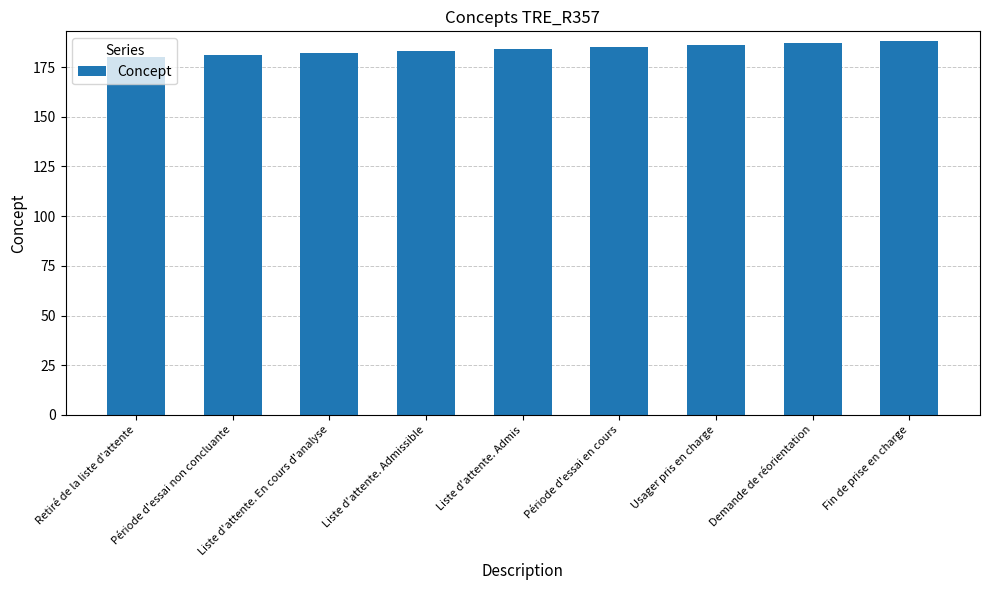

Count the values in the range 182 to 186.

5